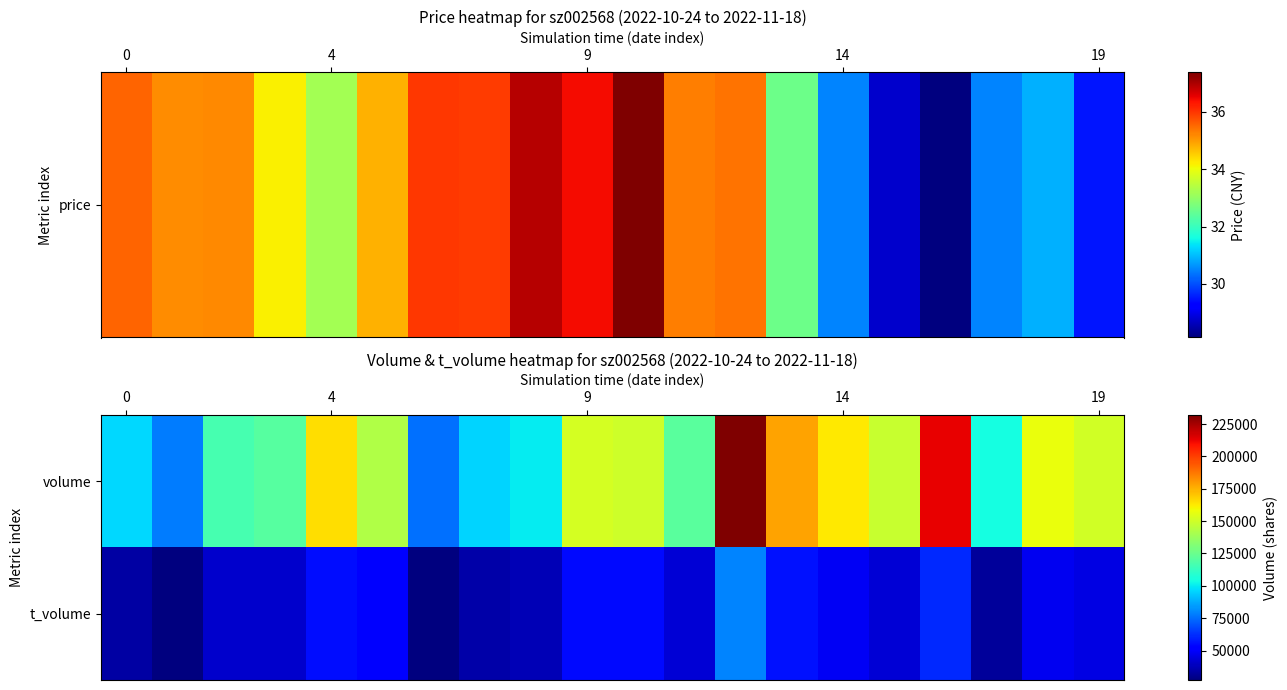

At how many categories does at least one series exceed 168005?

3